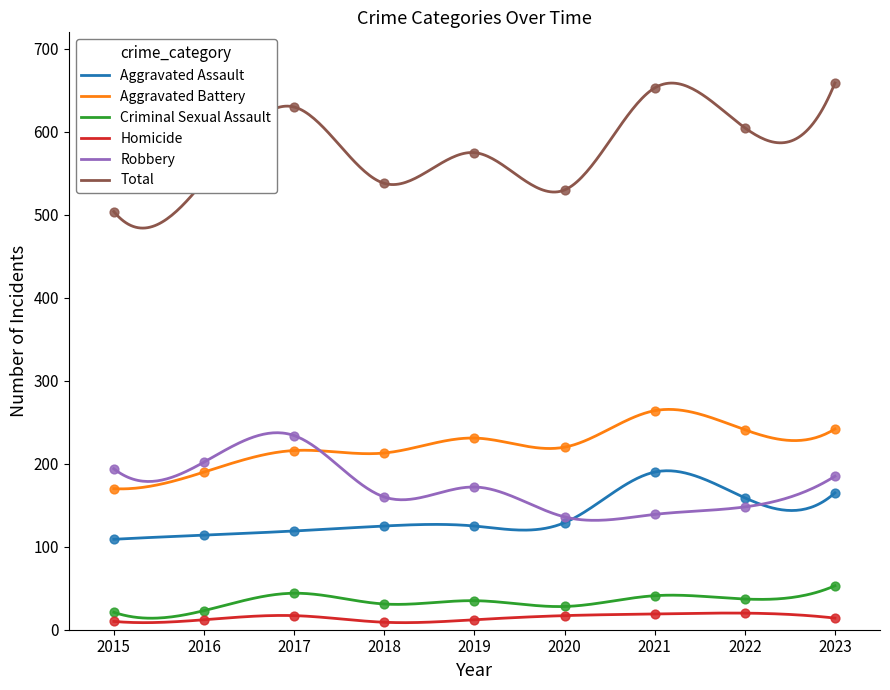

Which series has the widest spread of Y values?

Total